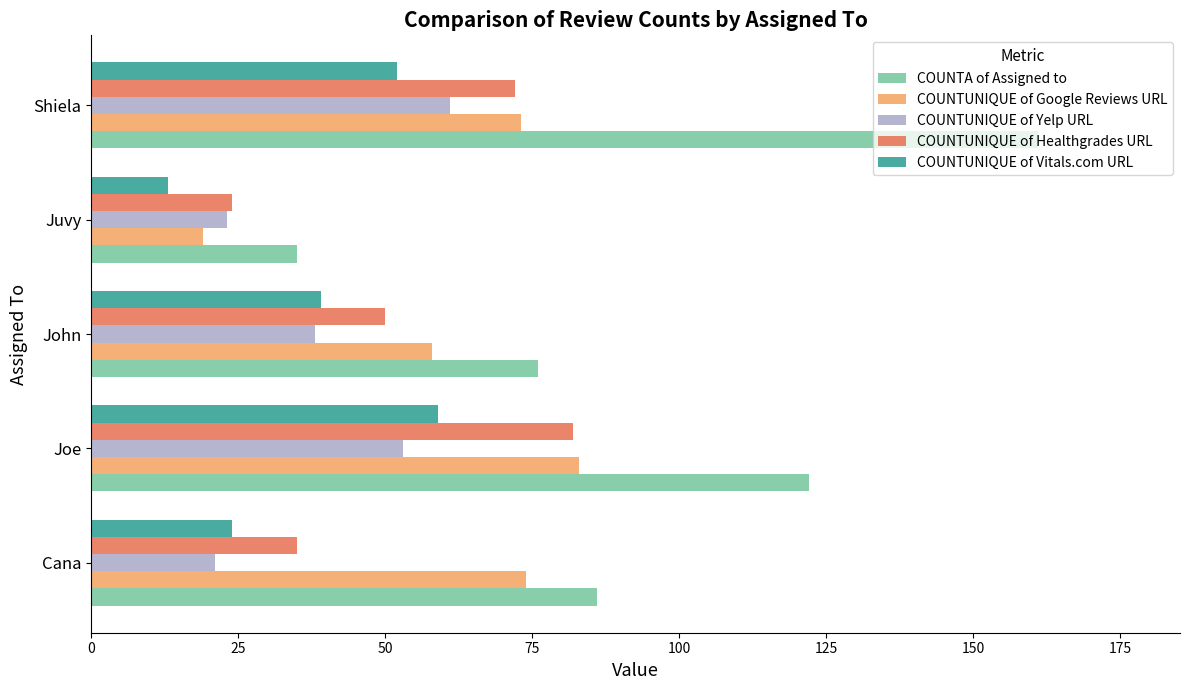

Is it true that COUNTUNIQUE of Yelp URL equals 21 at Cana?

True